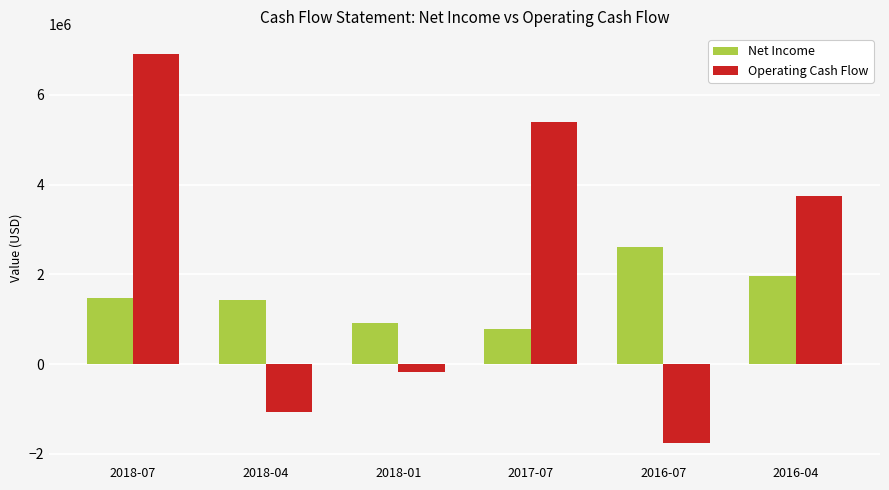

At which category is the sum across all series the highest?

2018-07